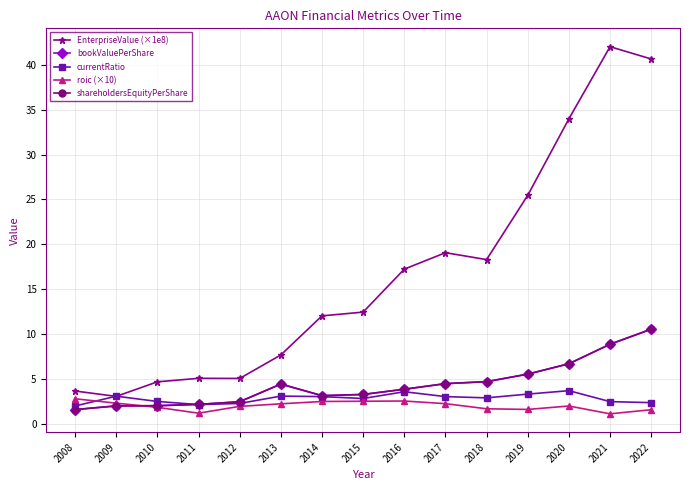

The value of shareholdersEquityPerShare at 2015 is 3.3. True or false?

True